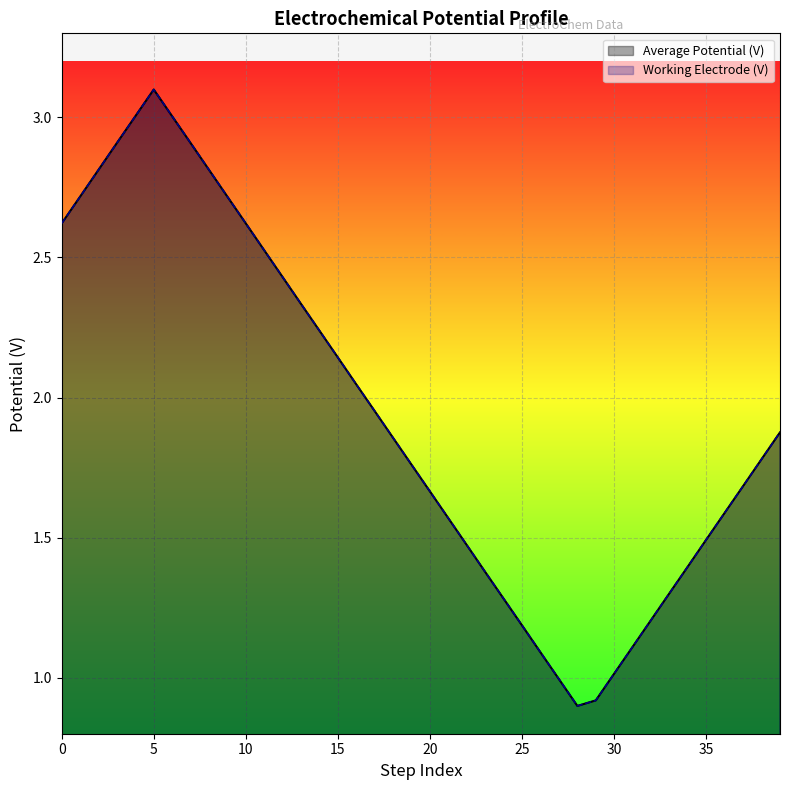

What is the smallest value displayed?

0.9